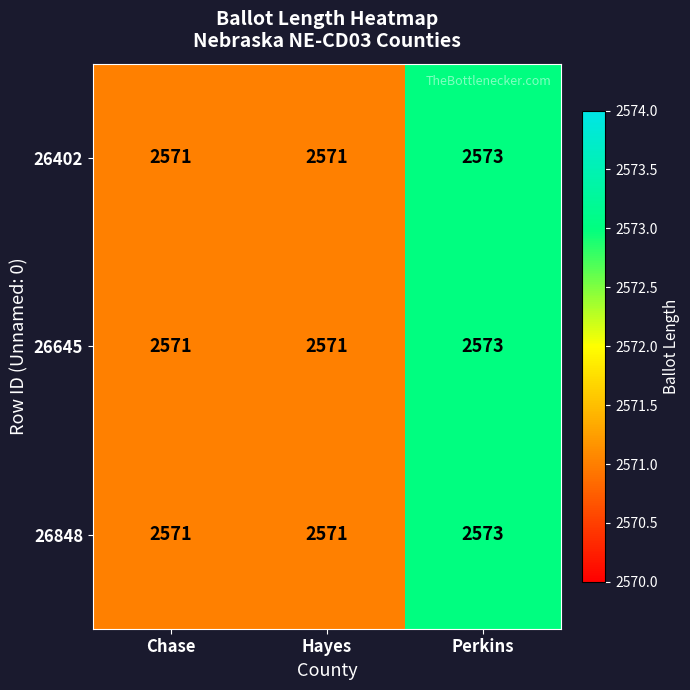

What is the total value across all series at Chase?

7713